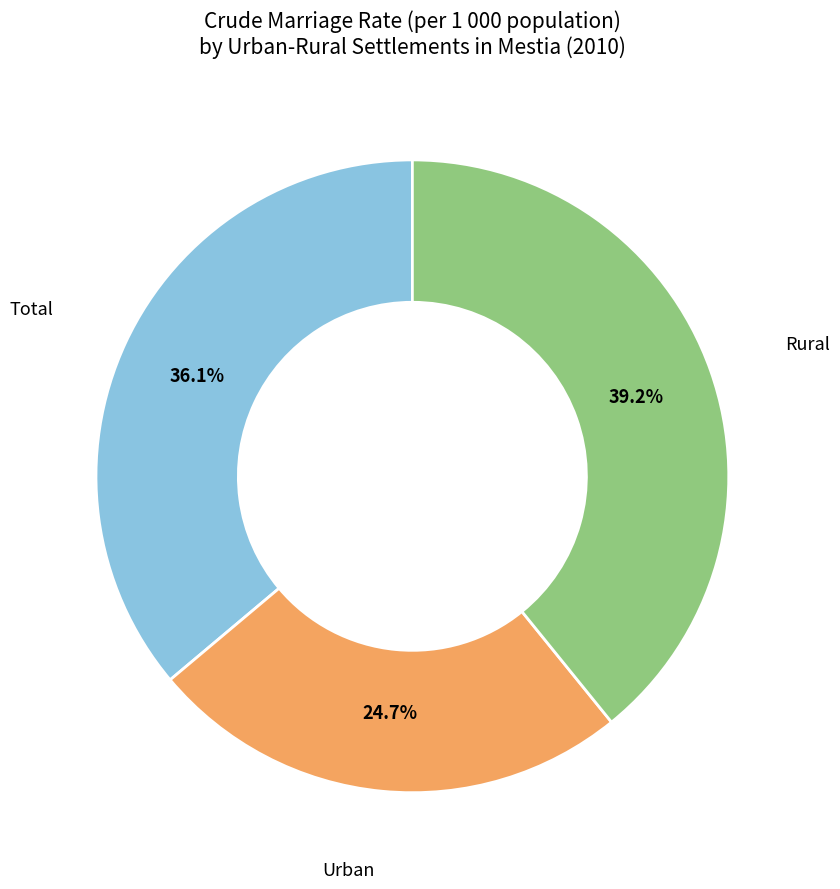

Combined, do Total and Urban account for over 50%?

Yes